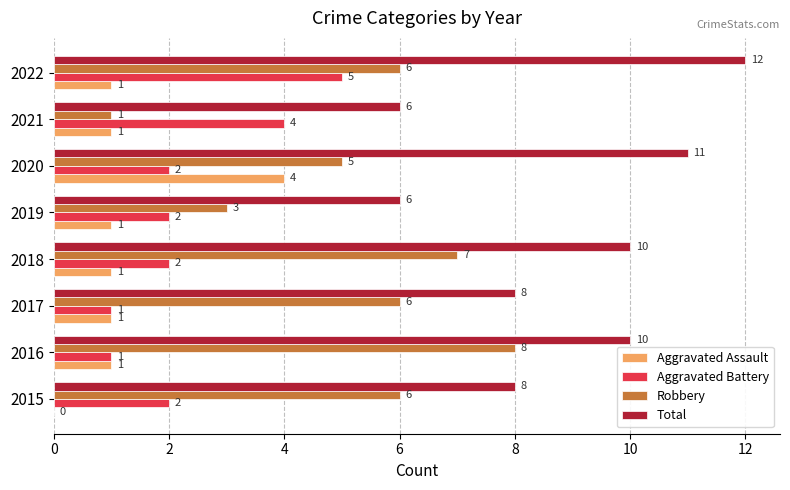

What is the sum of all Robbery values?

42